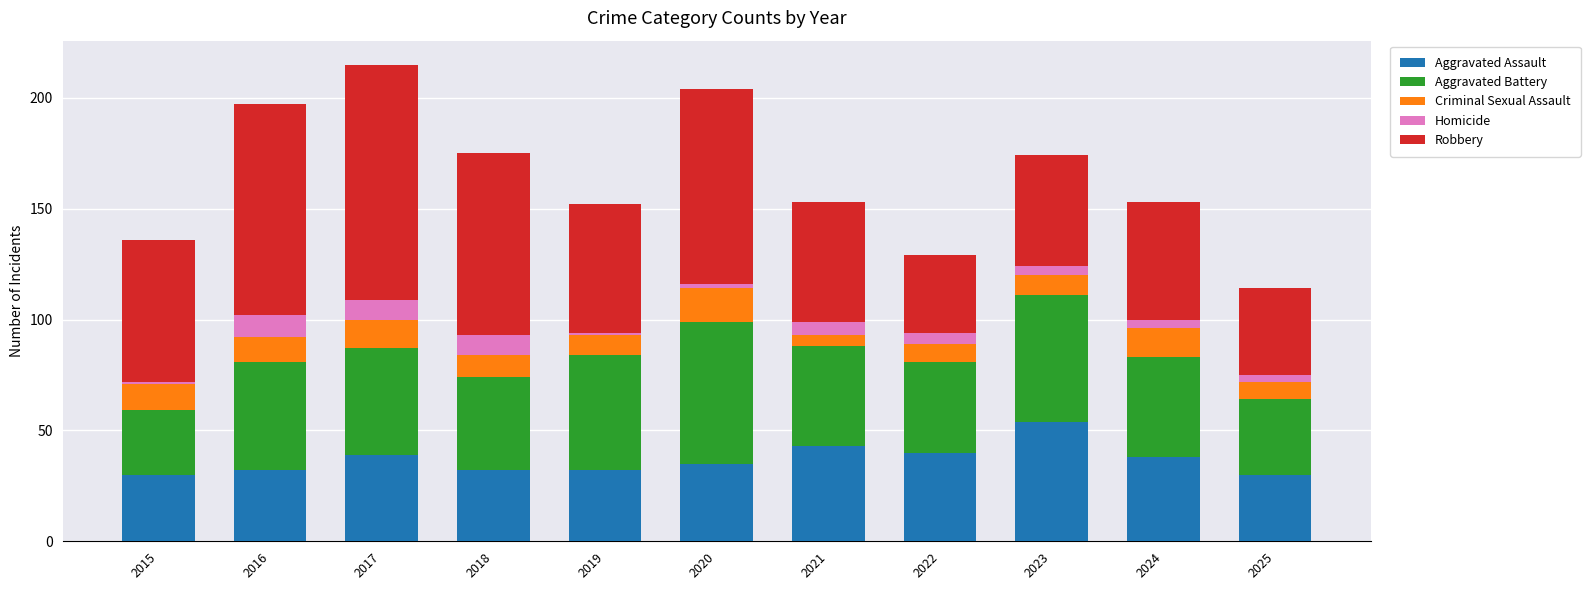

What is the highest value of the Aggravated Assault series?

54